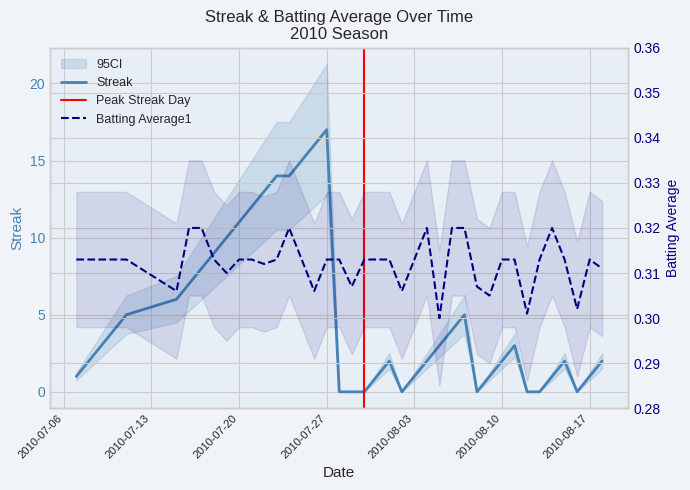

List the series in order of their peak value, lowest first.

Batting Average1, Streak